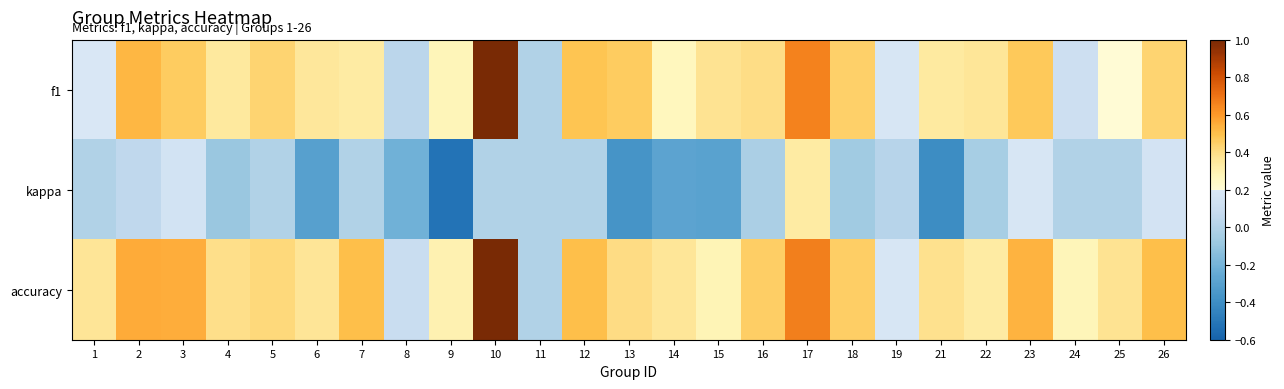

Rank the series by their maximum value, from highest to lowest.

f1, accuracy, kappa